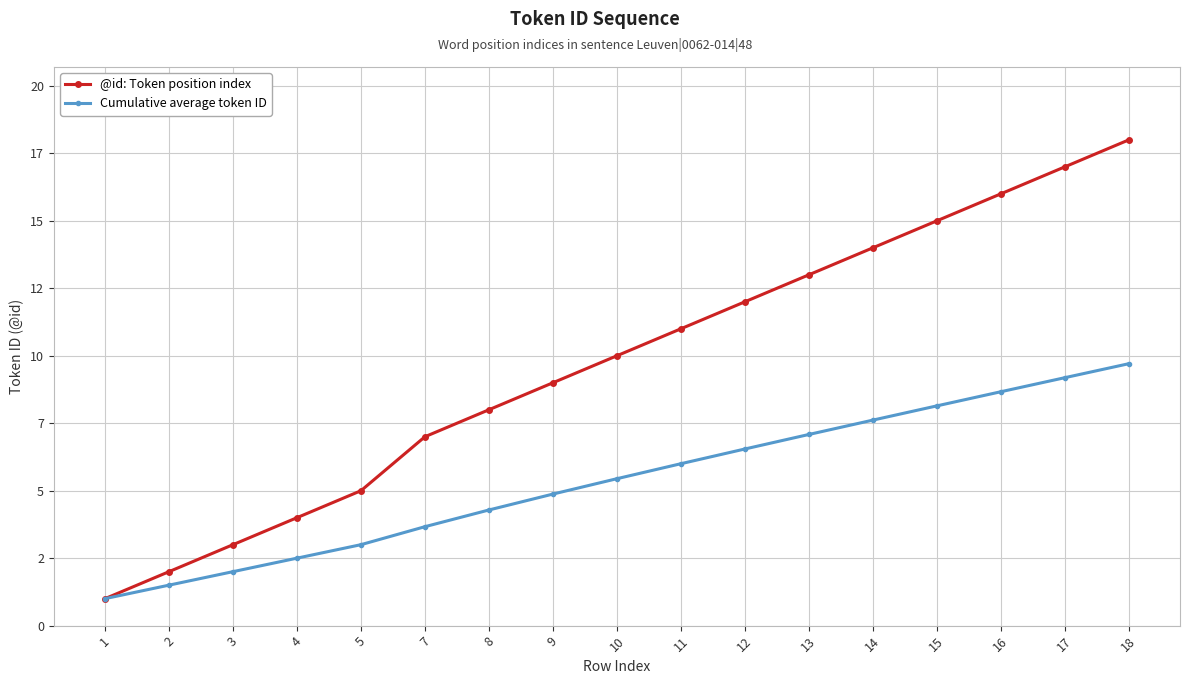

At which label is @id: Token position index closest to 9?

9